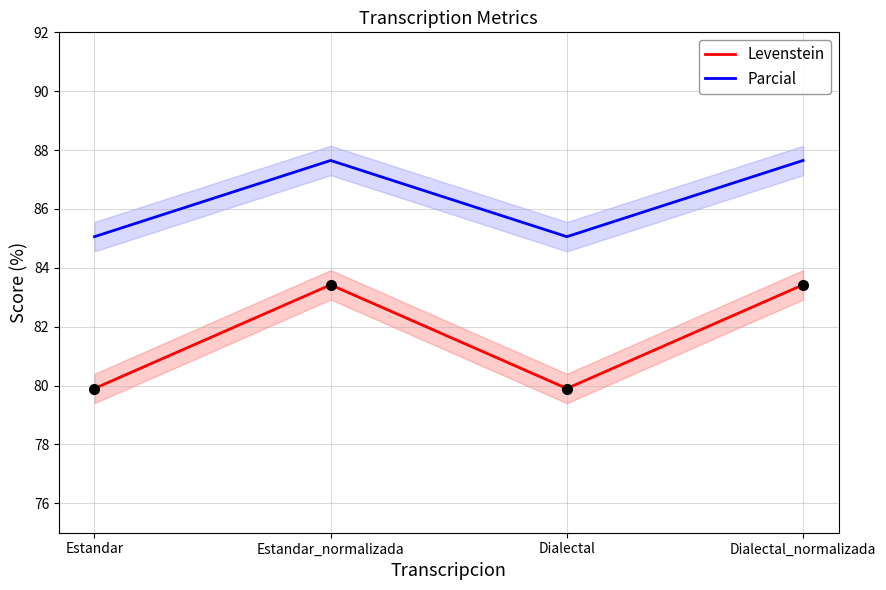

How many Levenstein values are between 79 and 83?

2